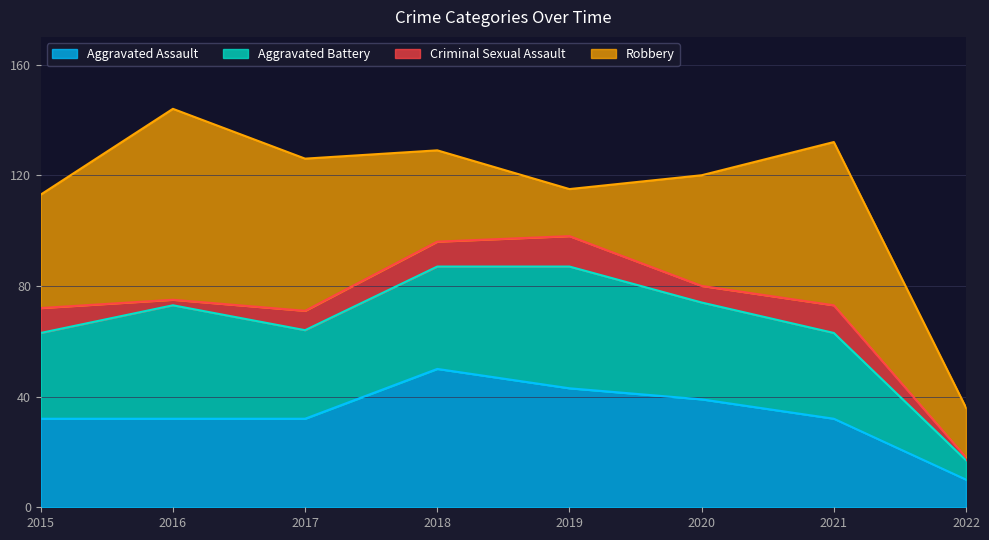

Reading right to left, transcribe all the data shown in this chart.

Aggravated Assault: 2022=10	2021=32	2020=39	2019=43	2018=50	2017=32	2016=32	2015=32
Aggravated Battery: 2022=7	2021=31	2020=35	2019=44	2018=37	2017=32	2016=41	2015=31
Criminal Sexual Assault: 2022=1	2021=10	2020=6	2019=11	2018=9	2017=7	2016=2	2015=9
Robbery: 2022=18	2021=59	2020=40	2019=17	2018=33	2017=55	2016=69	2015=41